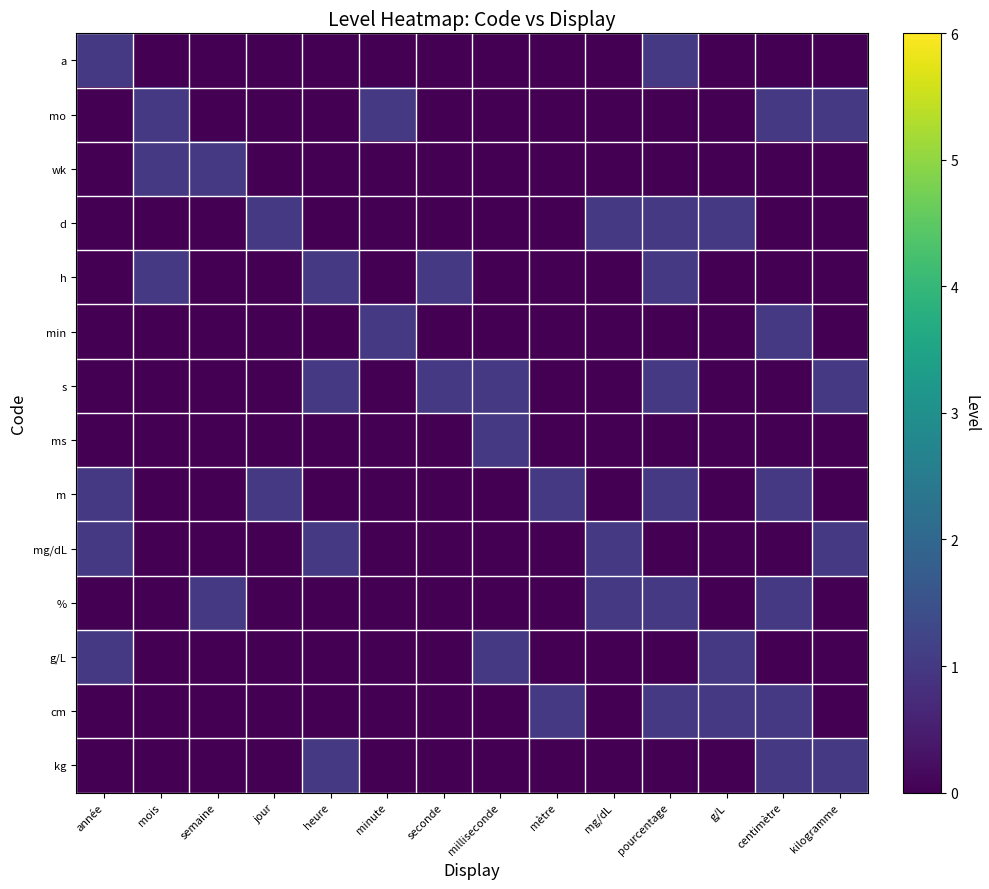

What is the total value across all series at g/L?

3